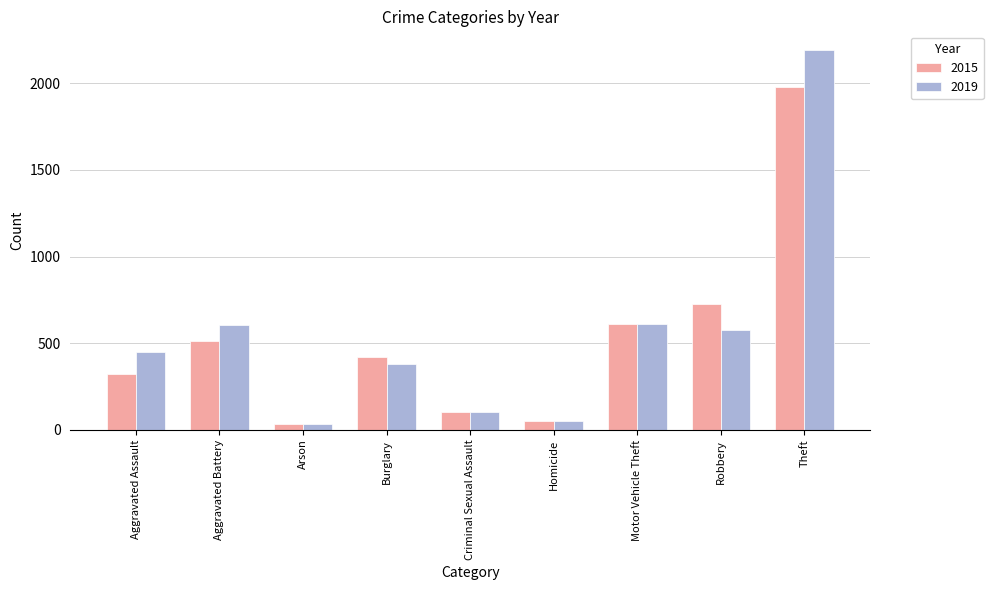

At which category is the sum across all series the highest?

Theft